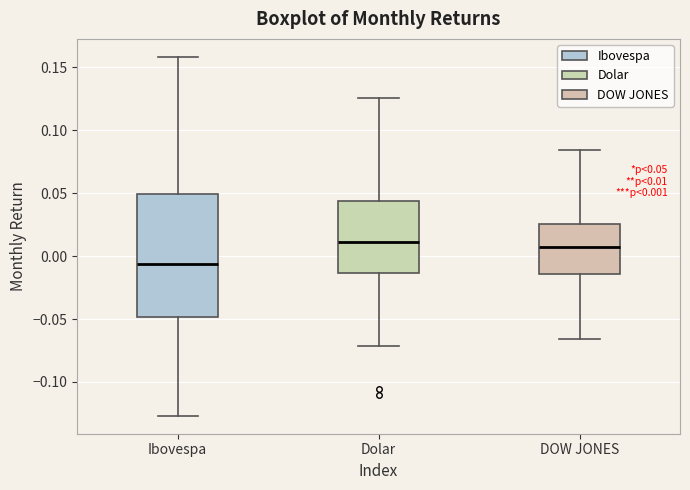

Which box is the tallest, from its lower edge to its upper edge?

Ibovespa